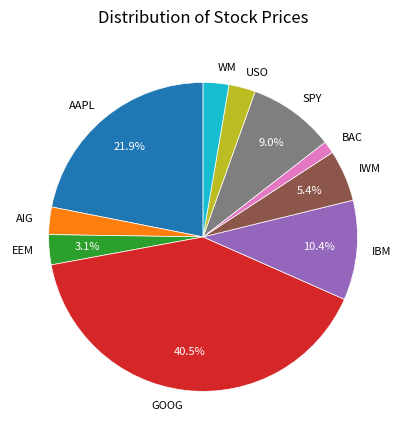

Do EEM and SPY together represent more than half of the pie?

No